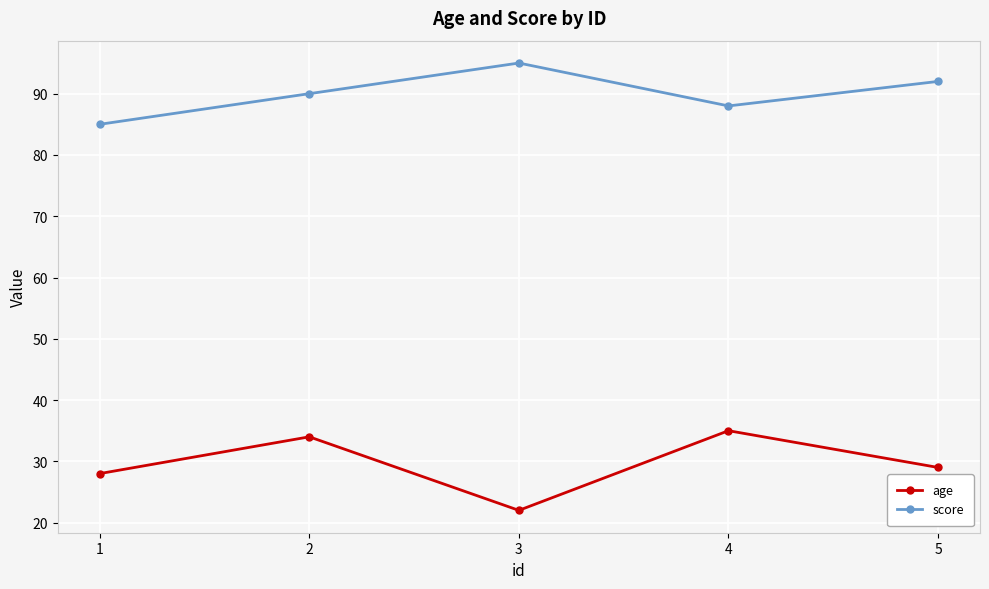

At which label does age reach its minimum?

3